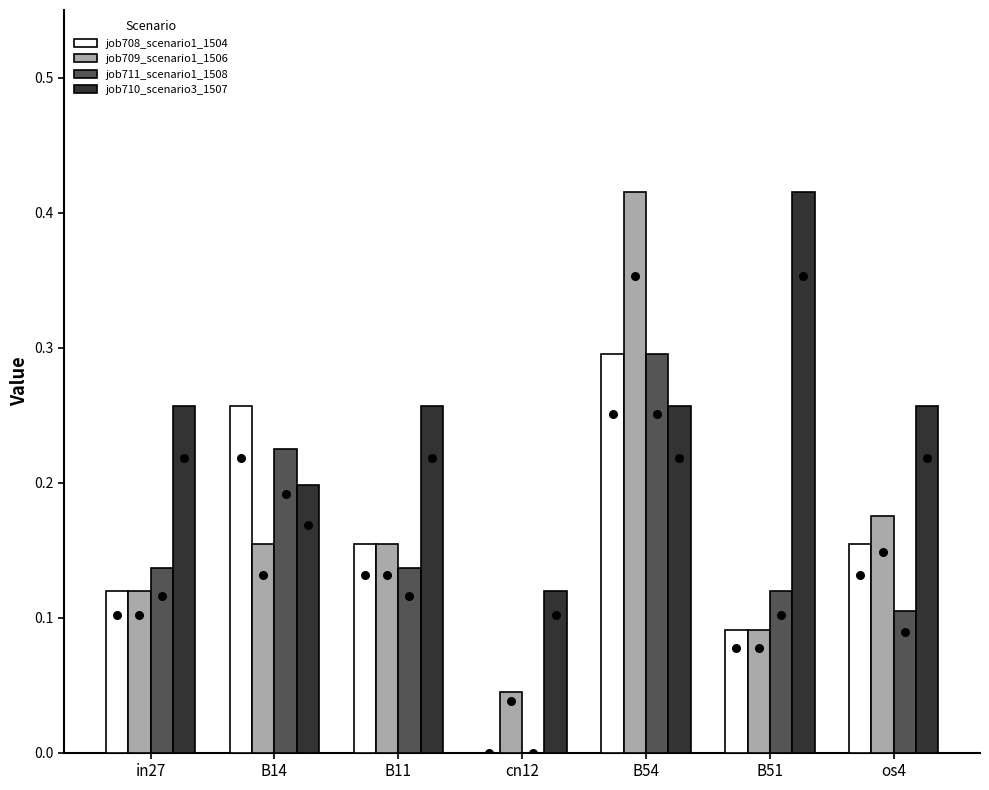

At how many categories does at least one series exceed 0?

7